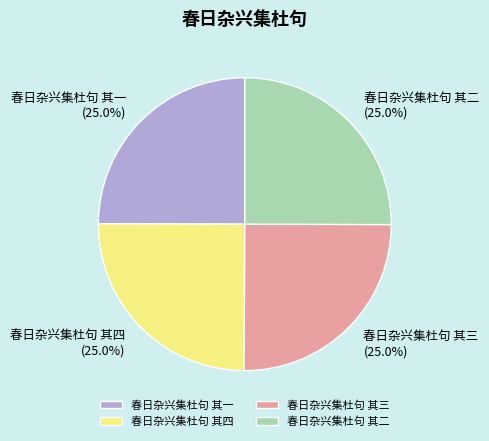

The 春日杂兴集杜句 其一 slice represents 36% of the pie. True or false?

False